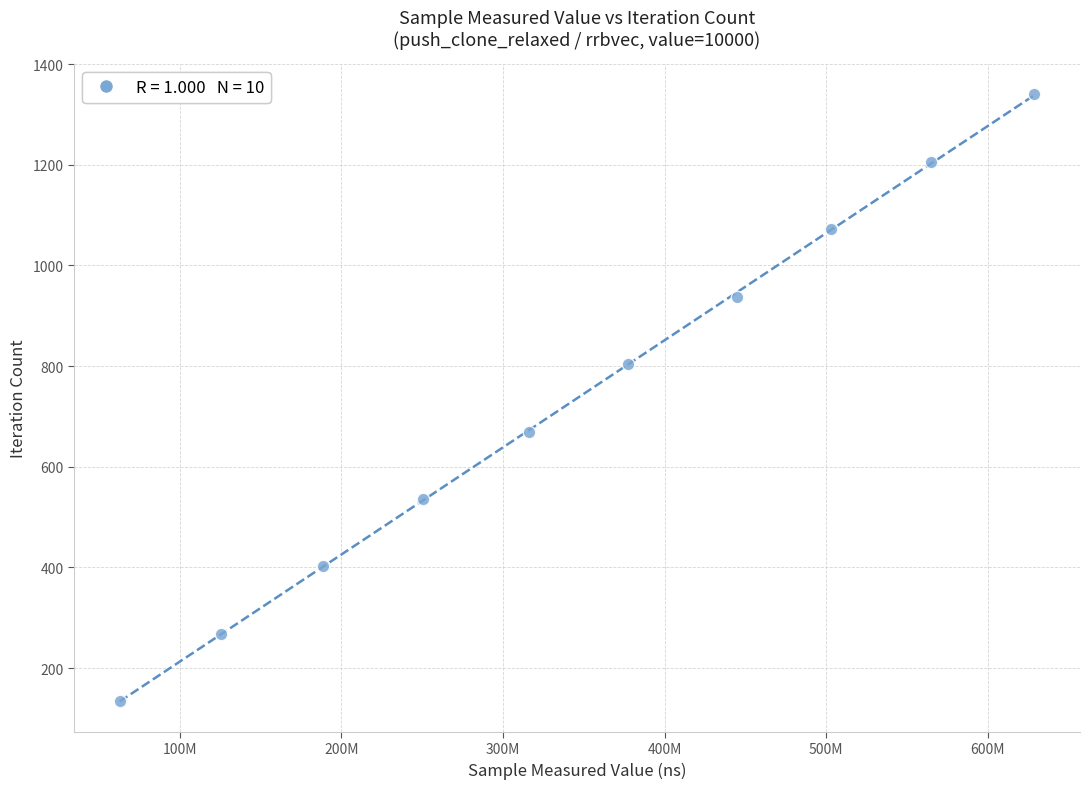

What is the average Y value?

737